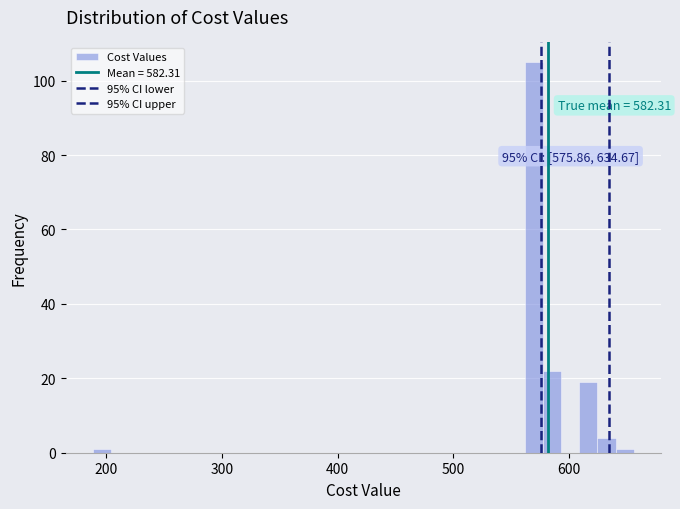

Around what value on the x-axis is the tallest bar? Give the approximate position of its centre, as read against the axis.

570